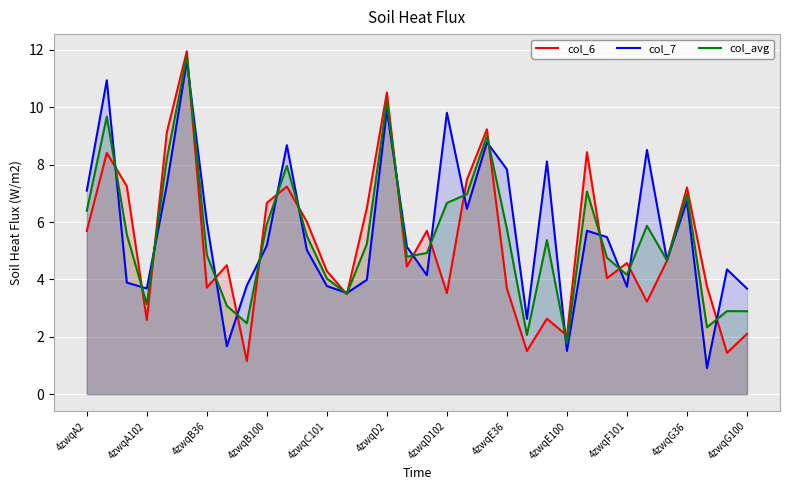

Reading left to right, what are all the values shown in this chart?

col_6: 5.7	8.4	7.3	2.6	9.1	12.0	3.7	4.5	1.2	6.7	7.2	6.0	4.3	3.5	6.5	10.5	4.5	5.7	3.5	7.5	9.2	3.7	1.5	2.6	2.0	8.4	4.0	4.6	3.2	4.7	7.2	3.8	1.4	2.1
col_7: 7.1	10.9	3.9	3.7	7.3	11.6	6.0	1.7	3.8	5.2	8.7	5.0	3.8	3.5	4.0	9.9	5.1	4.1	9.8	6.5	8.8	7.8	2.6	8.1	1.5	5.7	5.5	3.7	8.5	4.7	6.7	0.9	4.3	3.7
col_avg: 6.4	9.7	5.6	3.1	8.2	11.8	4.9	3.1	2.5	5.9	8.0	5.5	4.0	3.5	5.2	10.2	4.8	4.9	6.7	7.0	9.0	5.8	2.1	5.4	1.8	7.1	4.8	4.2	5.9	4.7	7.0	2.3	2.9	2.9